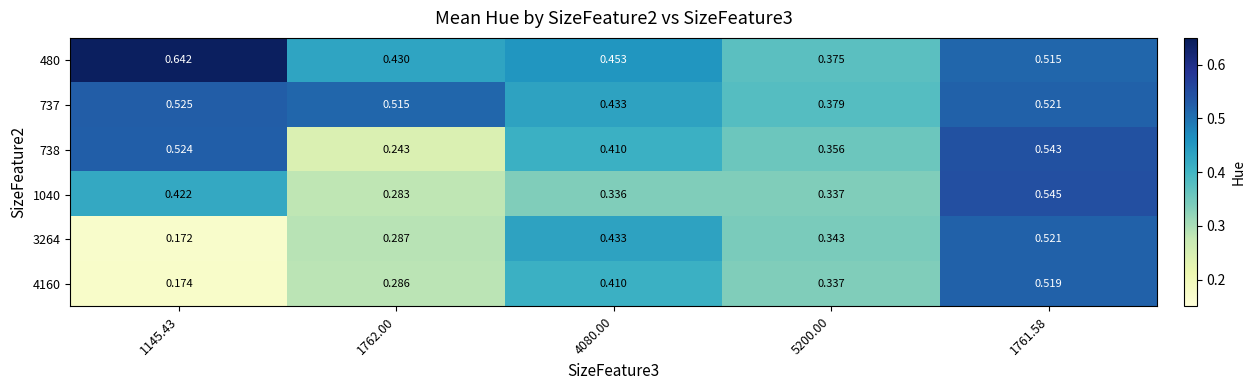

Is the value of 4160 at 1761.58 greater than the value of 737 at 4080.00?

Yes